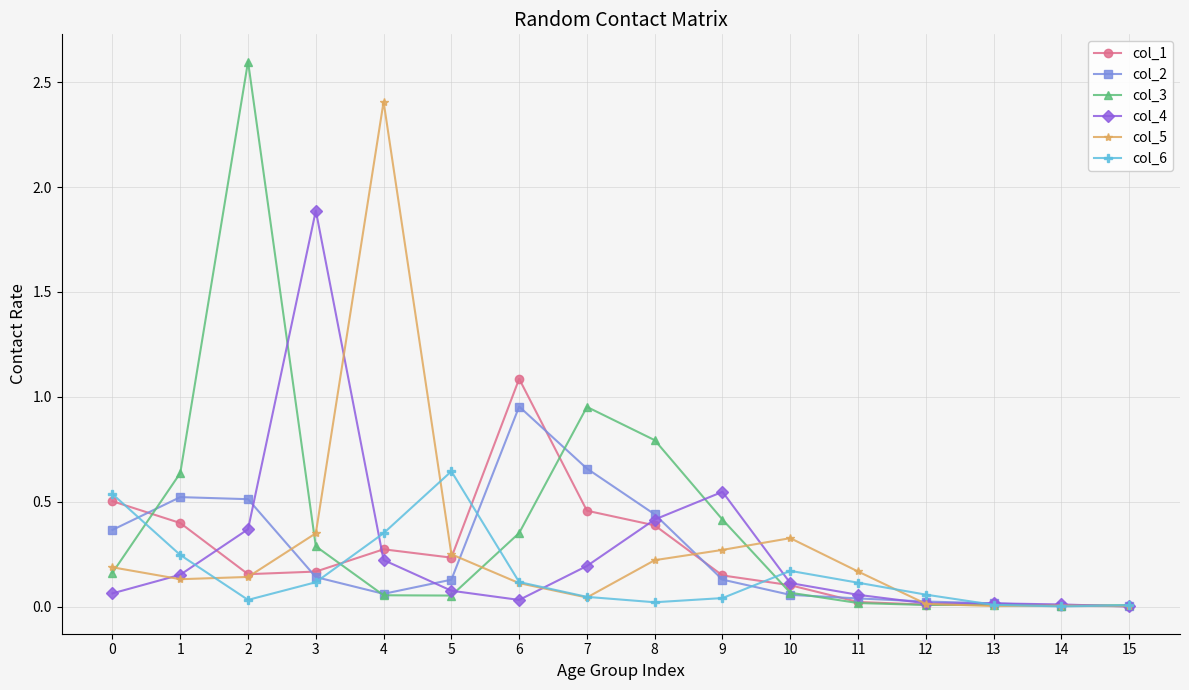

Where is col_3 nearest to the value 1?

7